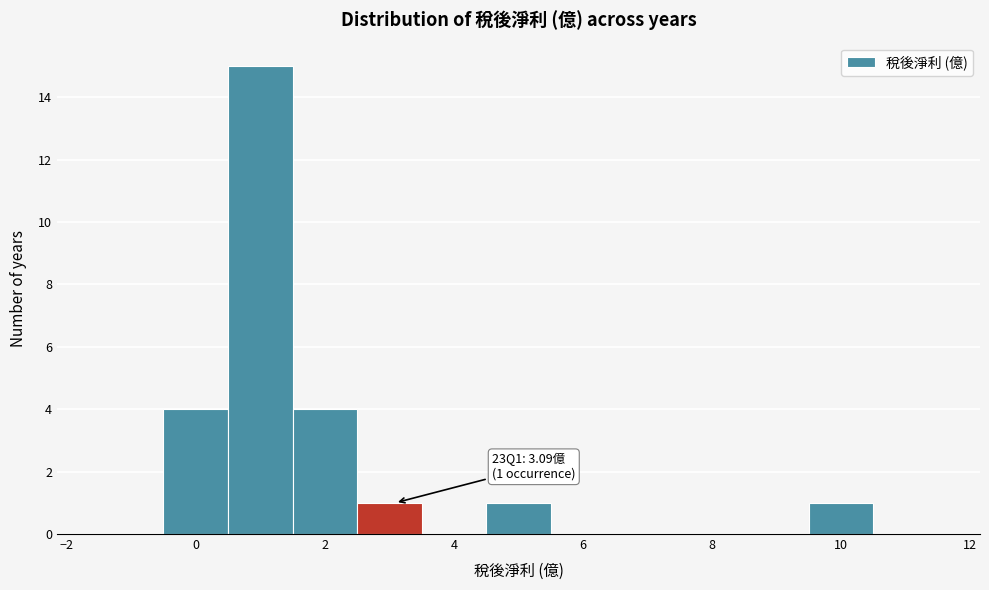

Which range on the x-axis has the tallest bar?

0.5 to 1.5